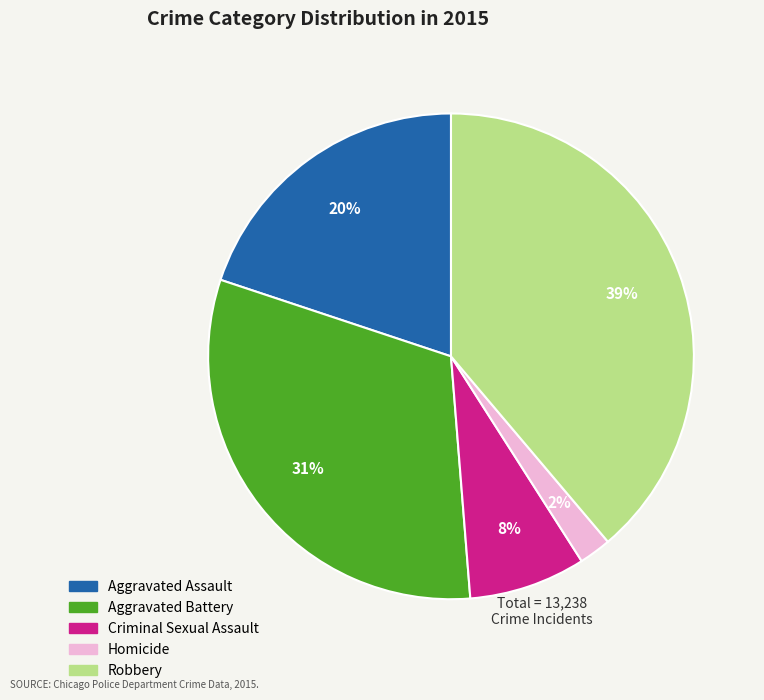

Is the sum of Homicide and Aggravated Battery greater than half?

No